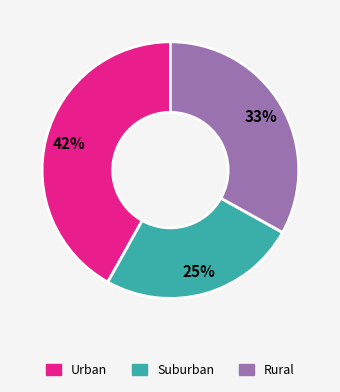

To the nearest percent, what is the average slice percentage?

33%